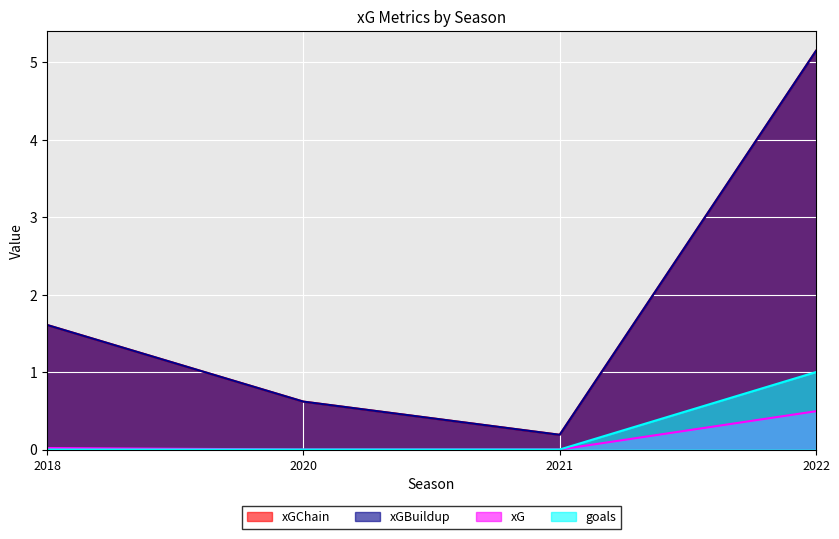

In xGBuildup, how many points are lower than both neighbors (excluding endpoints)?

1